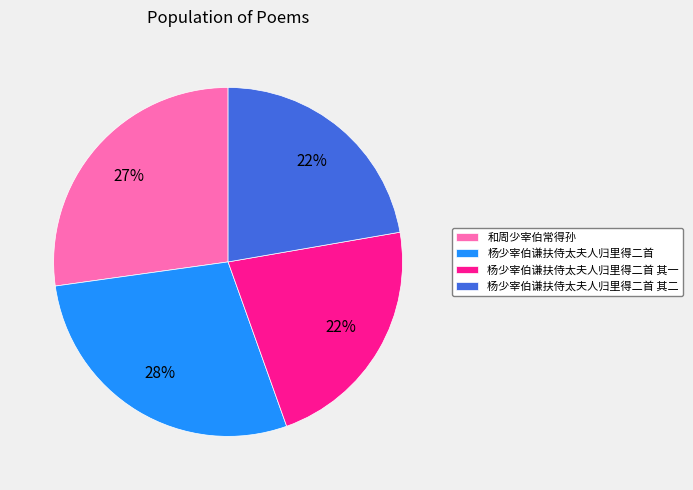

Is it true that 杨少宰伯谦扶侍太夫人归里得二首 is 39% of the pie?

False